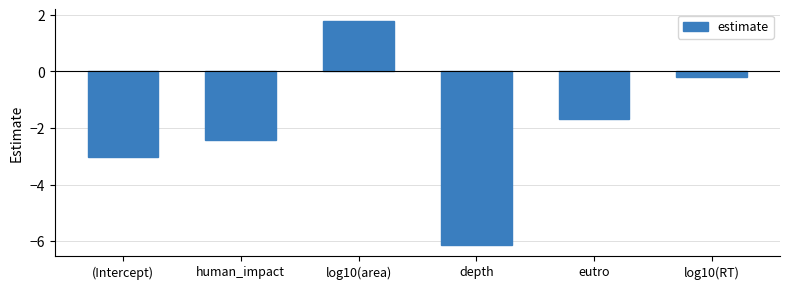

How many positive values are there?

1